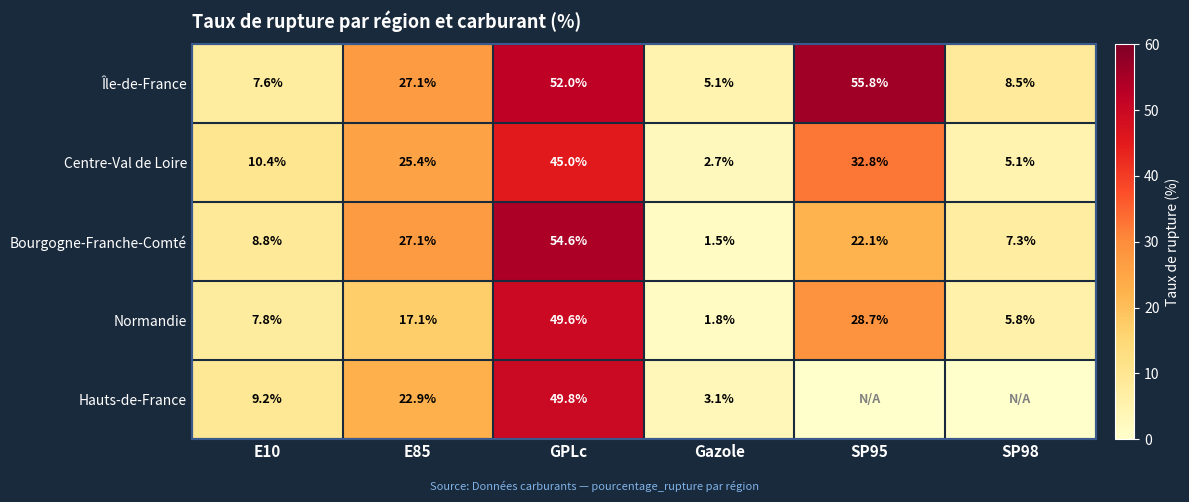

Between E85 and E10, which is larger?

E85